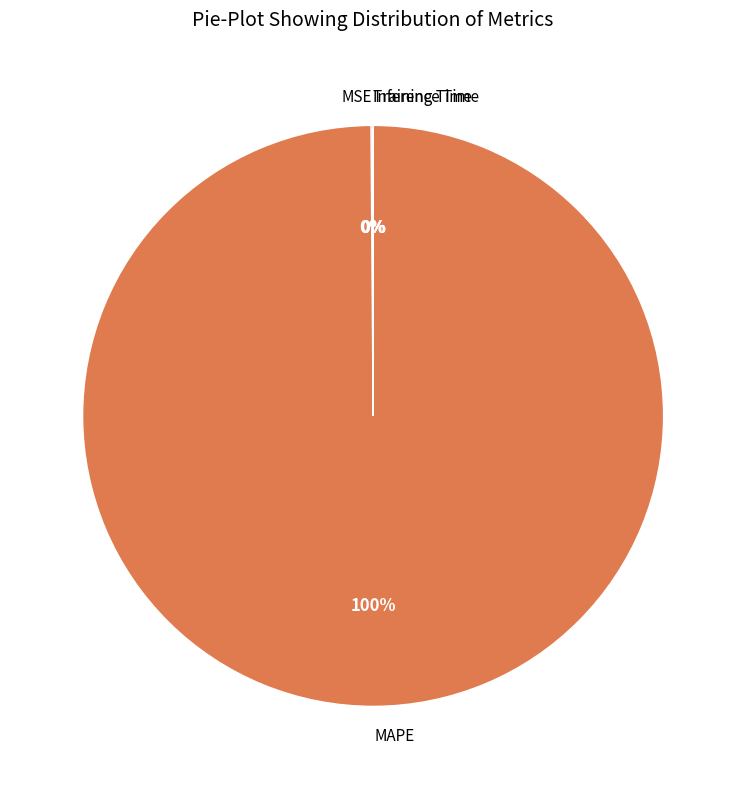

What is the largest slice in the pie chart?

MAPE